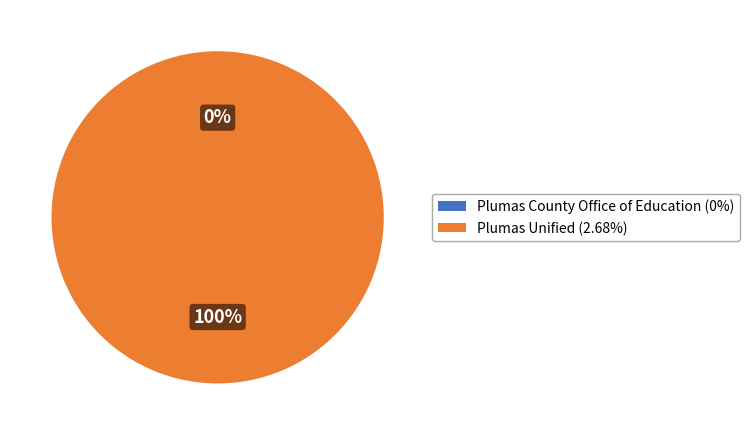

Which category has the smallest portion of the pie?

Plumas County Office of Education